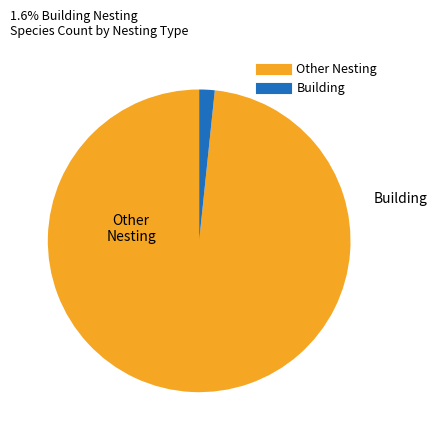

Does any single category account for the majority?

Yes